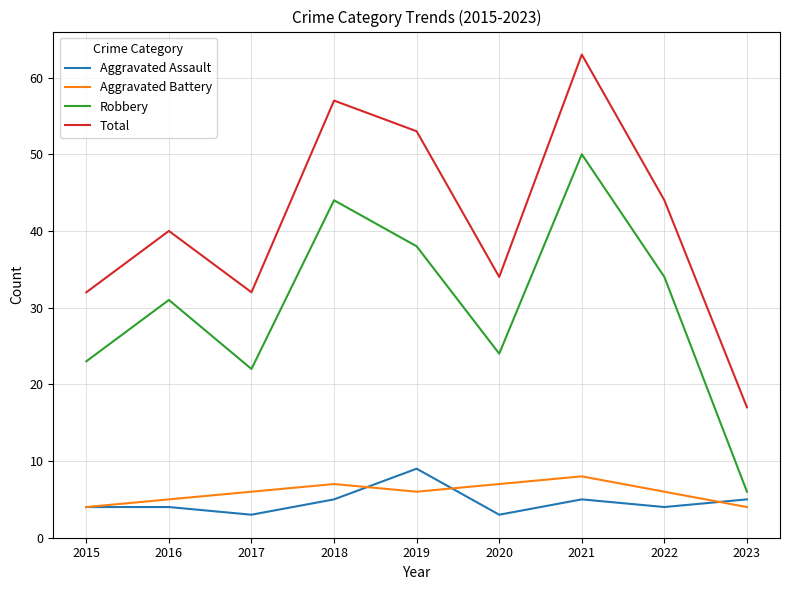

True or false: Total and Aggravated Battery cross at least once.

False